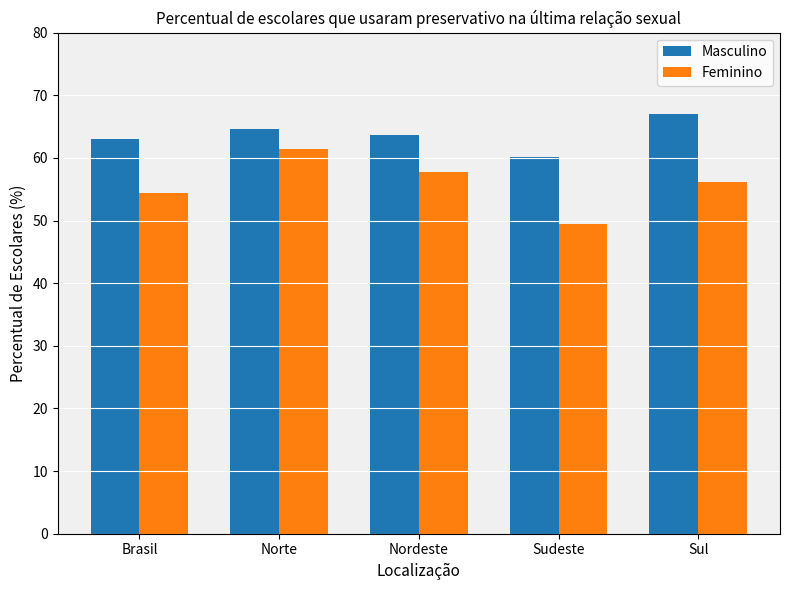

How many bars are there in each group?

2